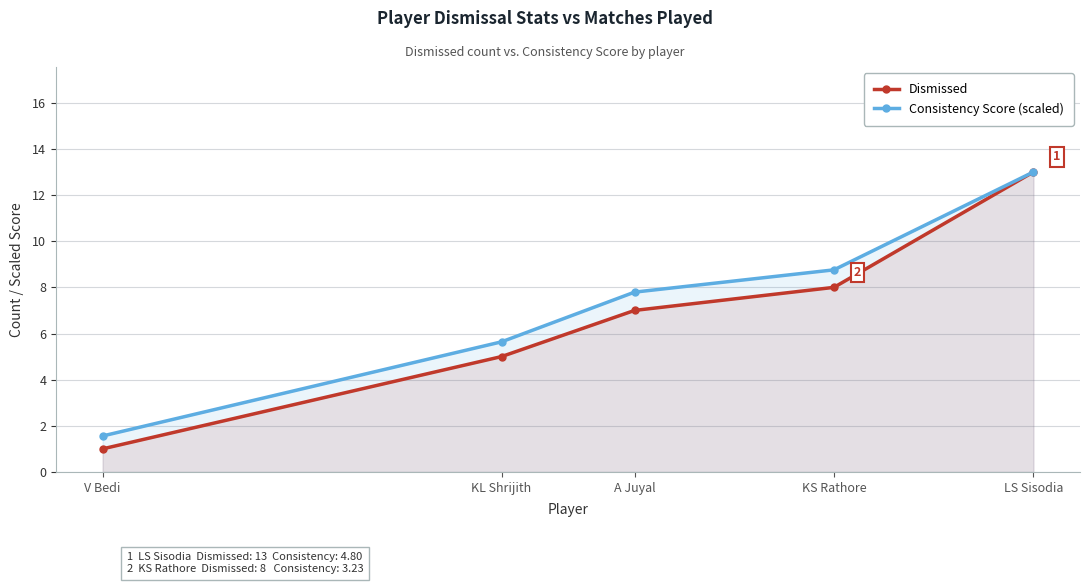

What is the minimum value shown in the chart?

1.0